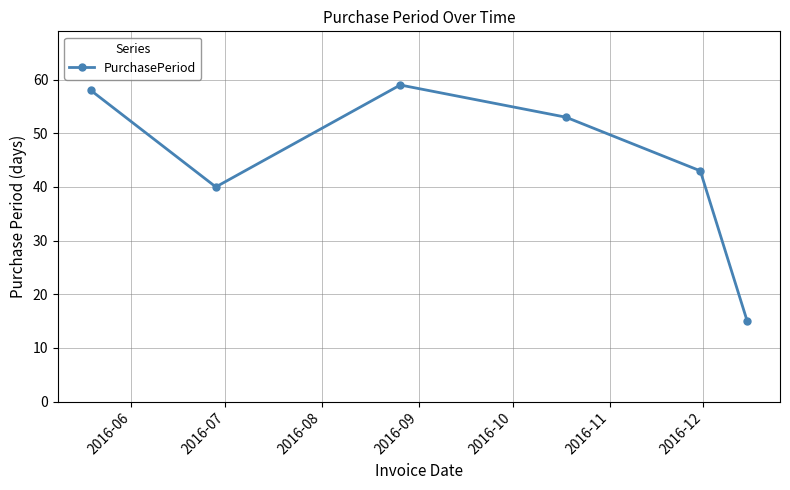

How many interior local peaks (higher than both neighbors) does the data have?

1